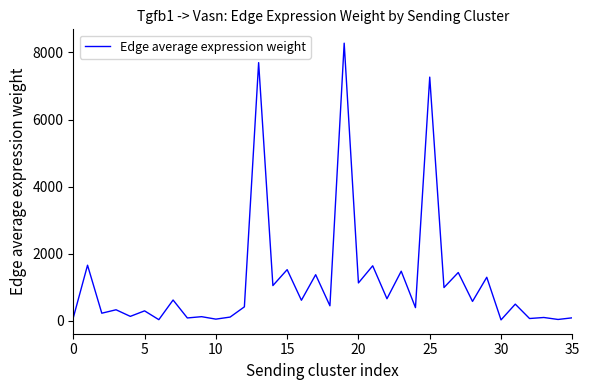

What is the average value?

1189.8